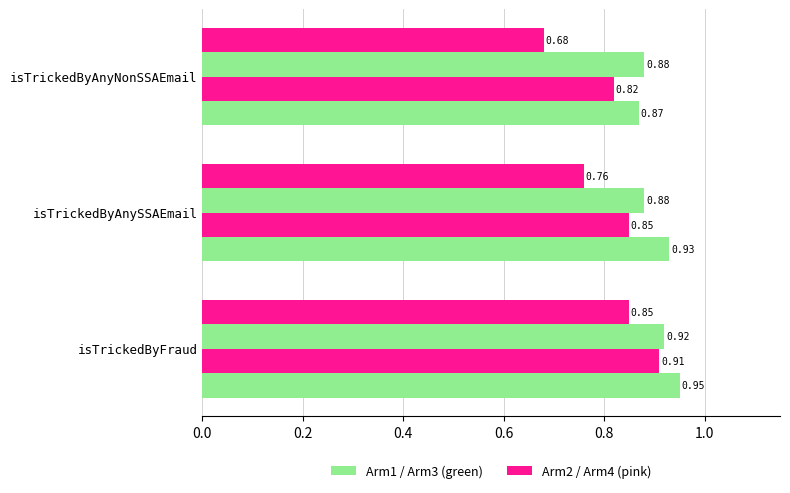

Count the number of data series in this chart.

4